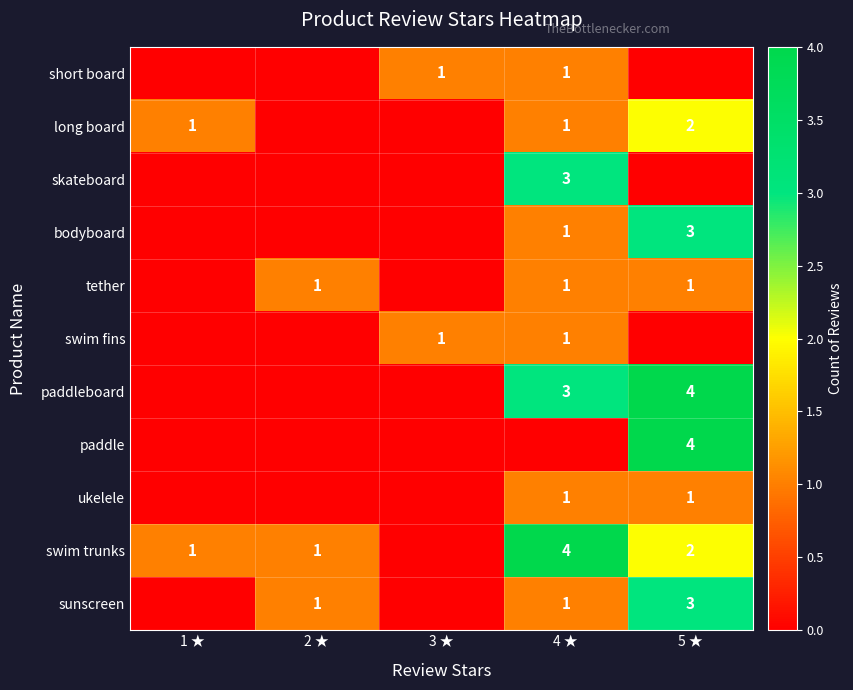

Is the value of swim fins at 4 ★ greater than the value of paddle at 5 ★?

No